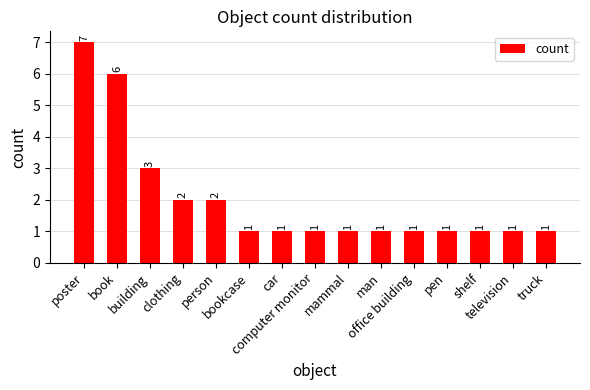

Are the bars horizontal?

No